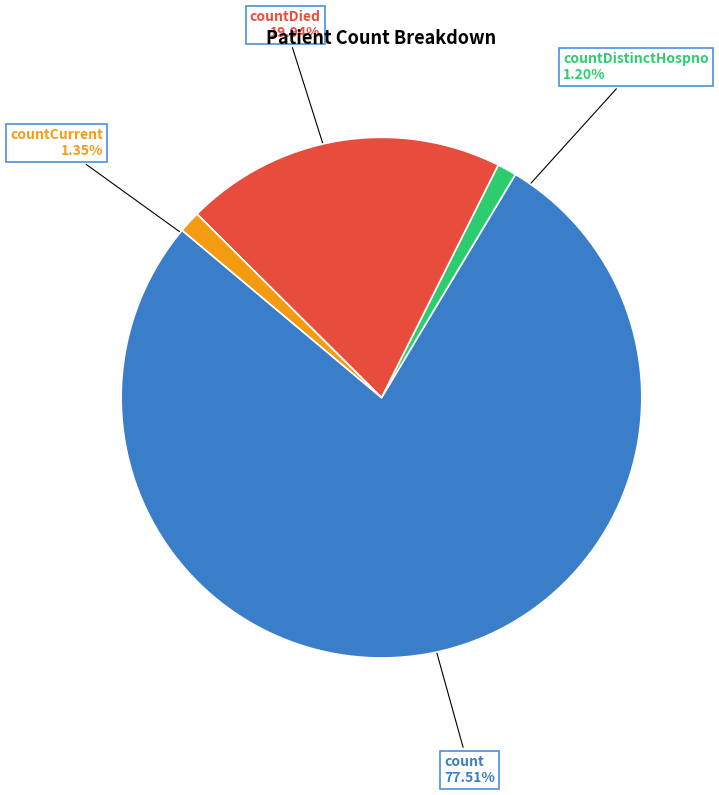

Do countDied and count together represent more than half of the pie?

Yes